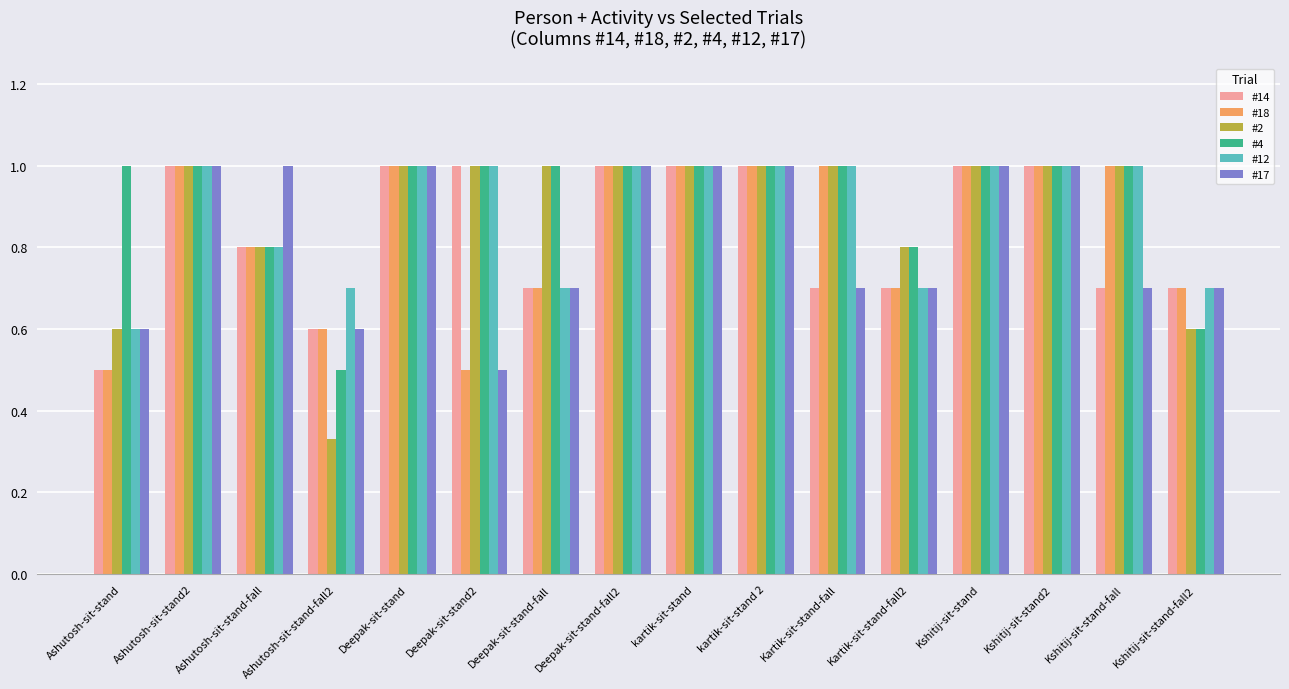

The value of #14 at Deepak-sit-stand is 1.5. True or false?

False